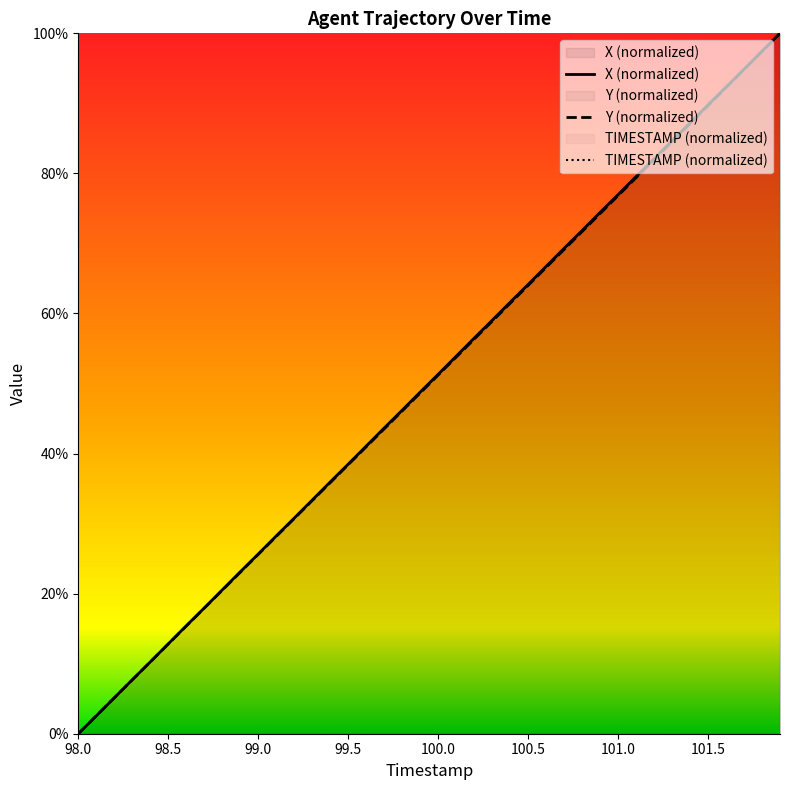

Reading left to right, what are all the values shown in this chart?

TIMESTAMP: 98.0=0.0	98.1=0.0	98.2=0.1	98.3=0.1	98.4=0.1	98.5=0.1	98.6=0.2	98.7=0.2	98.8=0.2	98.9=0.2	99.0=0.3	99.1=0.3	99.2=0.3	99.3=0.3	99.4=0.4	99.5=0.4	99.6=0.4	99.7=0.4	99.8=0.5	99.9=0.5	100.0=0.5	100.1=0.5	100.2=0.6	100.3=0.6	100.4=0.6	100.5=0.6	100.6=0.7	100.7=0.7	100.8=0.7	100.9=0.7	101.0=0.8	101.1=0.8	101.2=0.8	101.3=0.8	101.4=0.9	101.5=0.9	101.6=0.9	101.7=0.9	101.8=1.0	101.9=1.0
X: 98.0=0.0	98.1=0.0	98.2=0.1	98.3=0.1	98.4=0.1	98.5=0.1	98.6=0.2	98.7=0.2	98.8=0.2	98.9=0.2	99.0=0.3	99.1=0.3	99.2=0.3	99.3=0.3	99.4=0.4	99.5=0.4	99.6=0.4	99.7=0.4	99.8=0.5	99.9=0.5	100.0=0.5	100.1=0.5	100.2=0.6	100.3=0.6	100.4=0.6	100.5=0.6	100.6=0.7	100.7=0.7	100.8=0.7	100.9=0.7	101.0=0.8	101.1=0.8	101.2=0.8	101.3=0.8	101.4=0.9	101.5=0.9	101.6=0.9	101.7=0.9	101.8=1.0	101.9=1.0
Y: 98.0=0.0	98.1=0.0	98.2=0.1	98.3=0.1	98.4=0.1	98.5=0.1	98.6=0.2	98.7=0.2	98.8=0.2	98.9=0.2	99.0=0.3	99.1=0.3	99.2=0.3	99.3=0.3	99.4=0.4	99.5=0.4	99.6=0.4	99.7=0.4	99.8=0.5	99.9=0.5	100.0=0.5	100.1=0.5	100.2=0.6	100.3=0.6	100.4=0.6	100.5=0.6	100.6=0.7	100.7=0.7	100.8=0.7	100.9=0.7	101.0=0.8	101.1=0.8	101.2=0.8	101.3=0.8	101.4=0.9	101.5=0.9	101.6=0.9	101.7=0.9	101.8=1.0	101.9=1.0